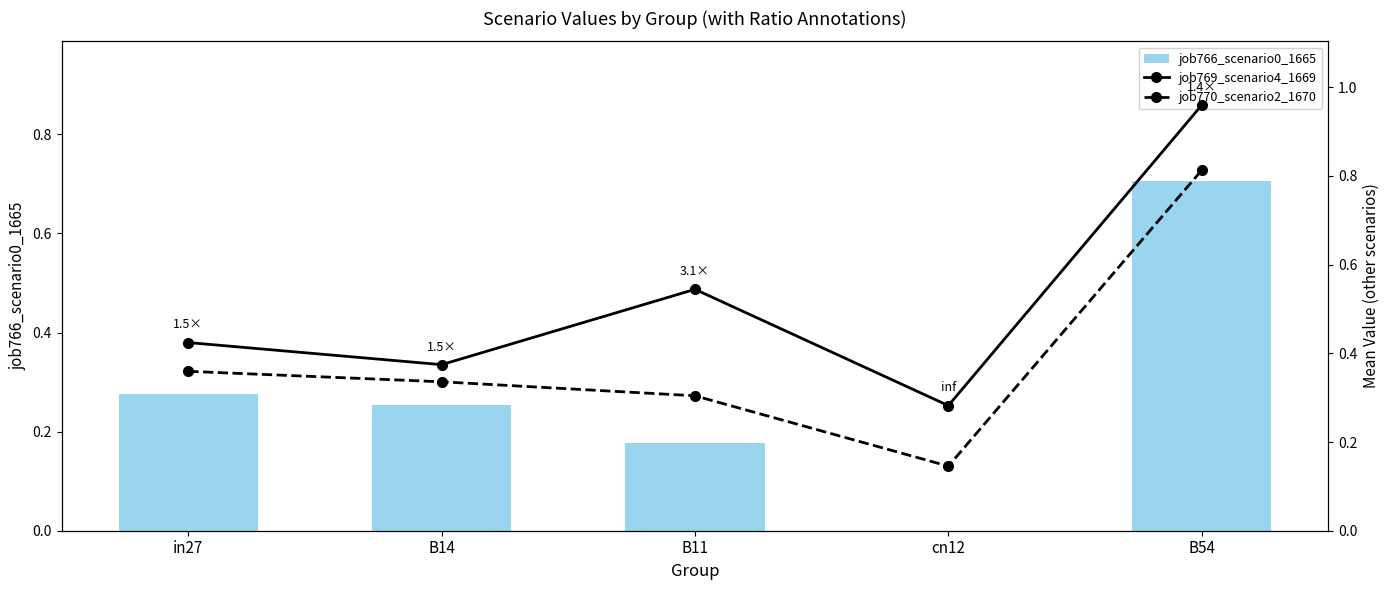

Rank the series at B54 from highest to lowest value.

job769_scenario4_1669, job770_scenario2_1670, job766_scenario0_1665